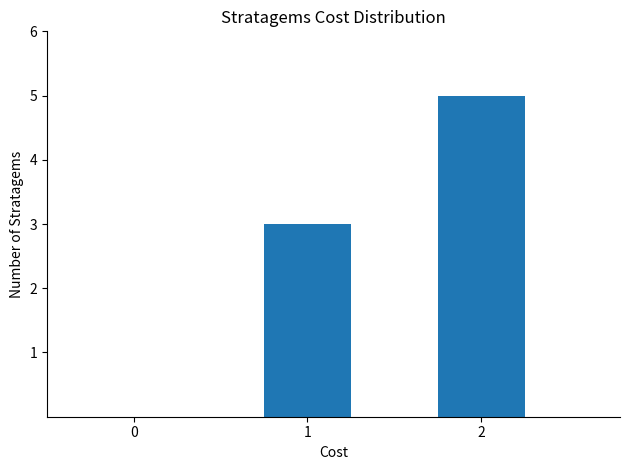

List the labels in order of value, smallest first.

1, 2